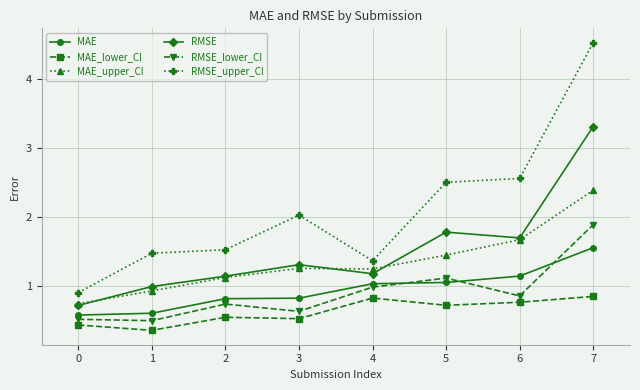

What is the value of the RMSE_lower_CI point at the 7th from the left?

0.9